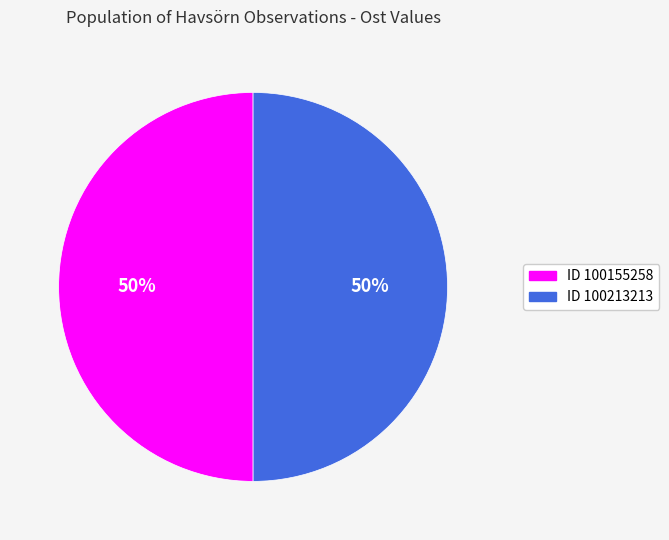

How many segments does this pie chart have?

2